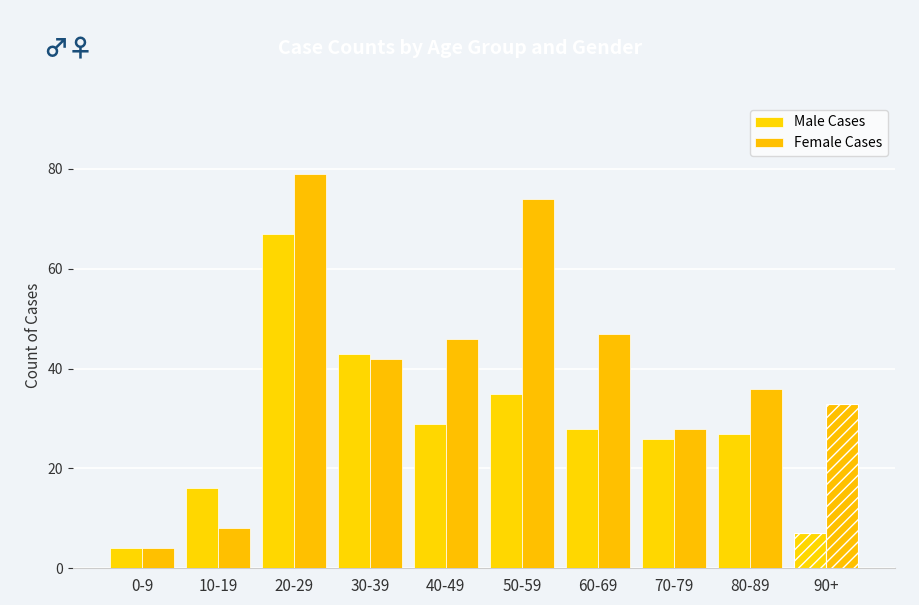

At how many categories does at least one series exceed 54?

2